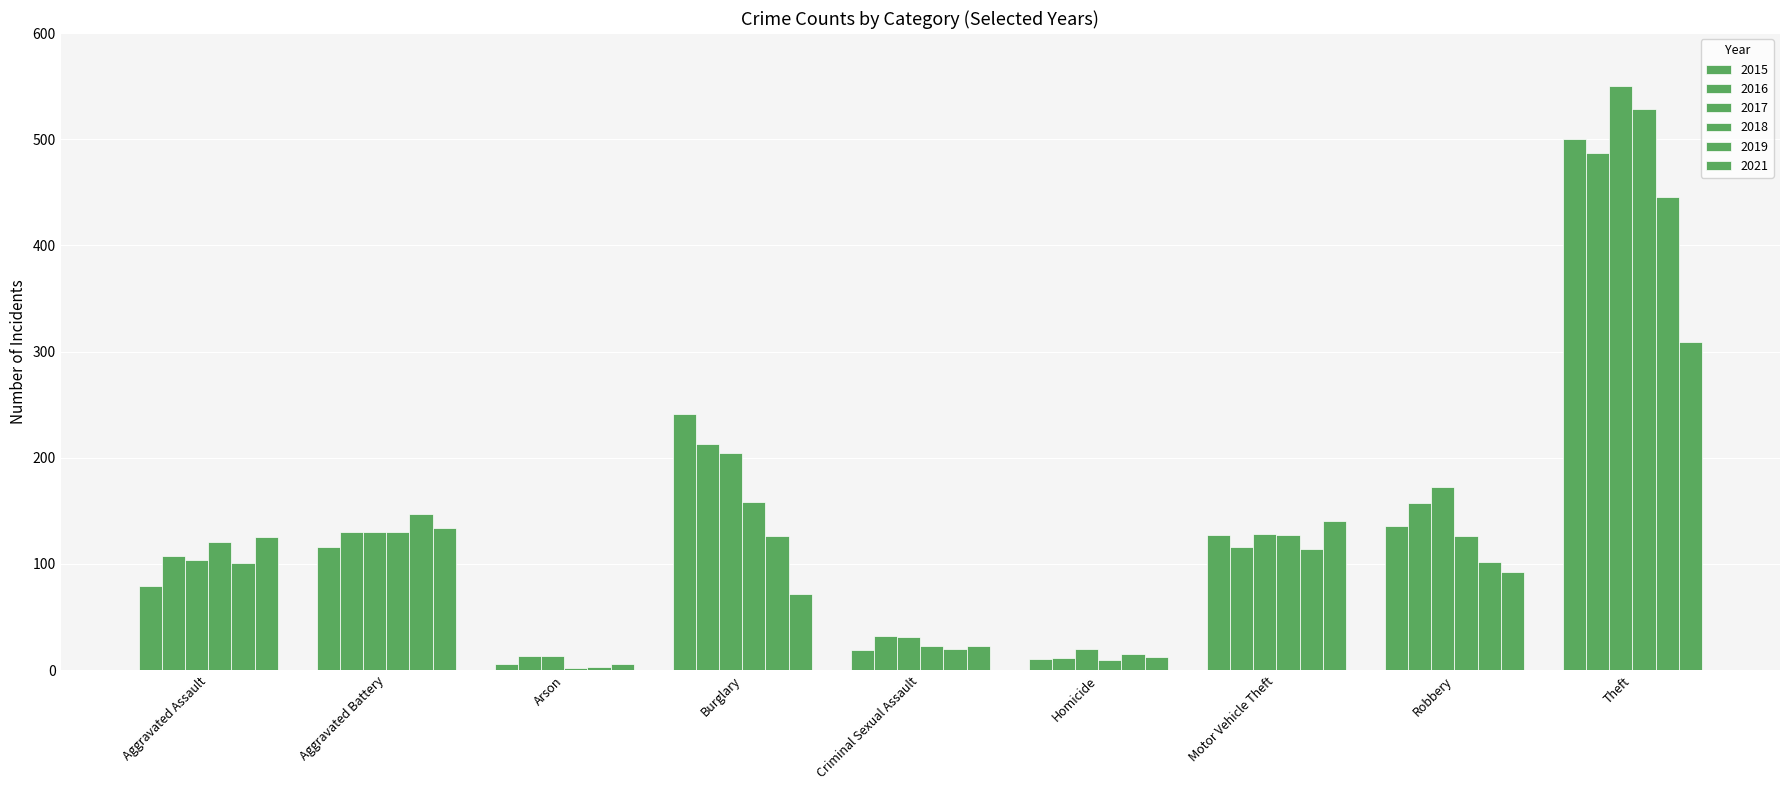

How many bars are there in each group?

6